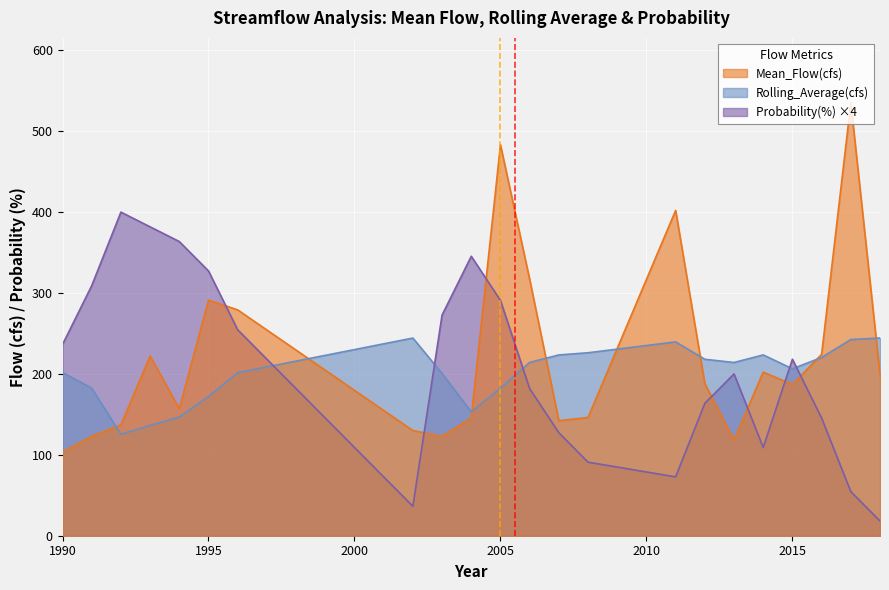

What is the difference between the second highest and minimum values in the Mean_Flow(cfs) series?

380.0